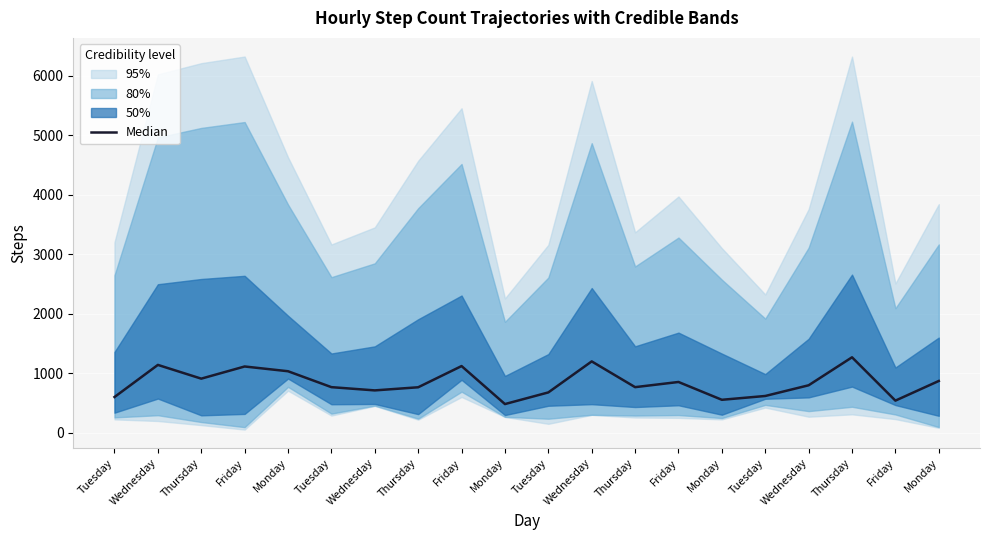

The chart shows a value of 353.5 at Thursday. True or false?

False